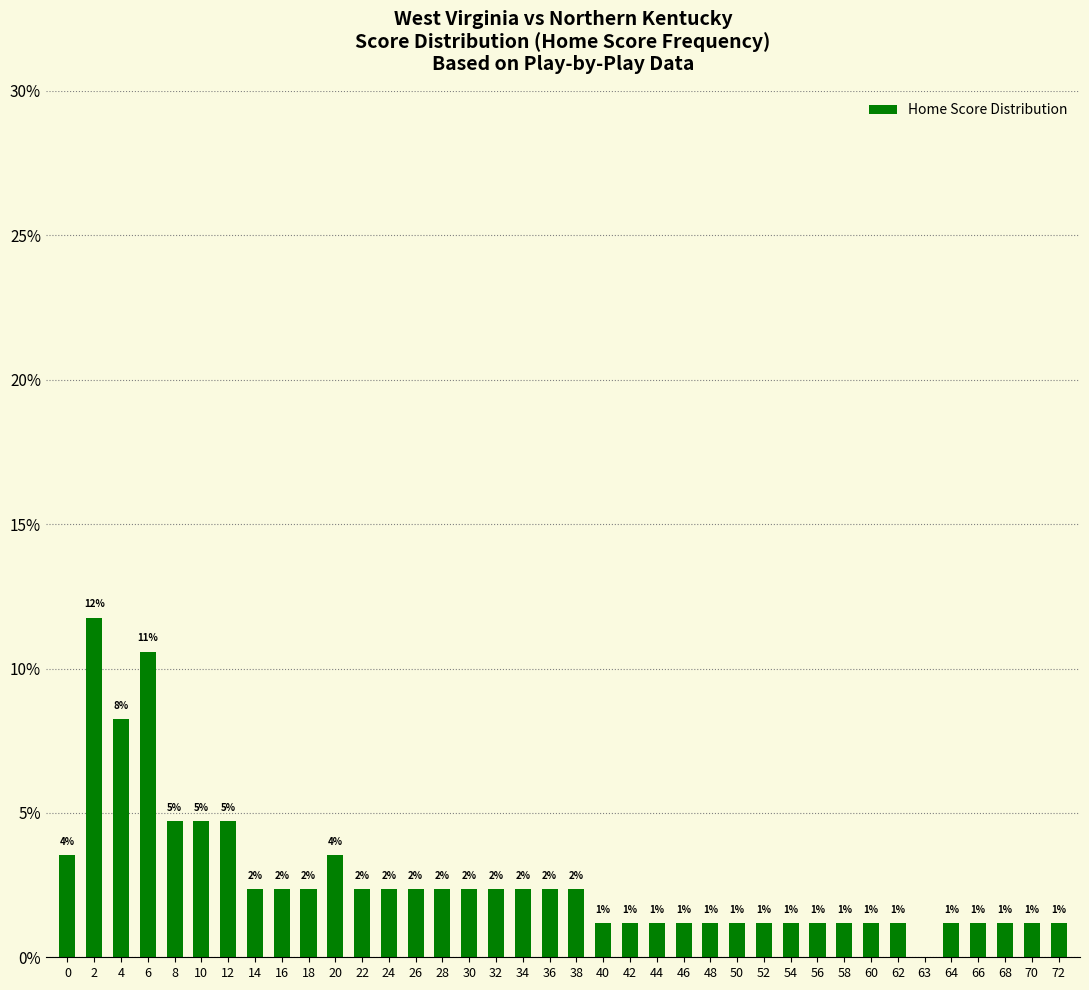

List the labels in order of value, largest first.

2, 6, 4, 8, 10, 12, 0, 20, 14, 16, 18, 22, 24, 26, 28, 30, 32, 34, 36, 38, 40, 42, 44, 46, 48, 50, 52, 54, 56, 58, 60, 62, 64, 66, 68, 70, 72, 63